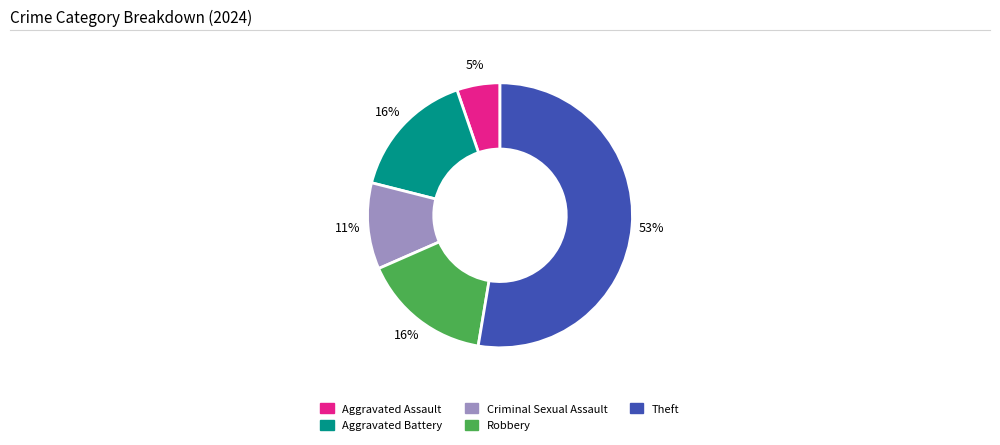

How many slices are in this pie chart?

5